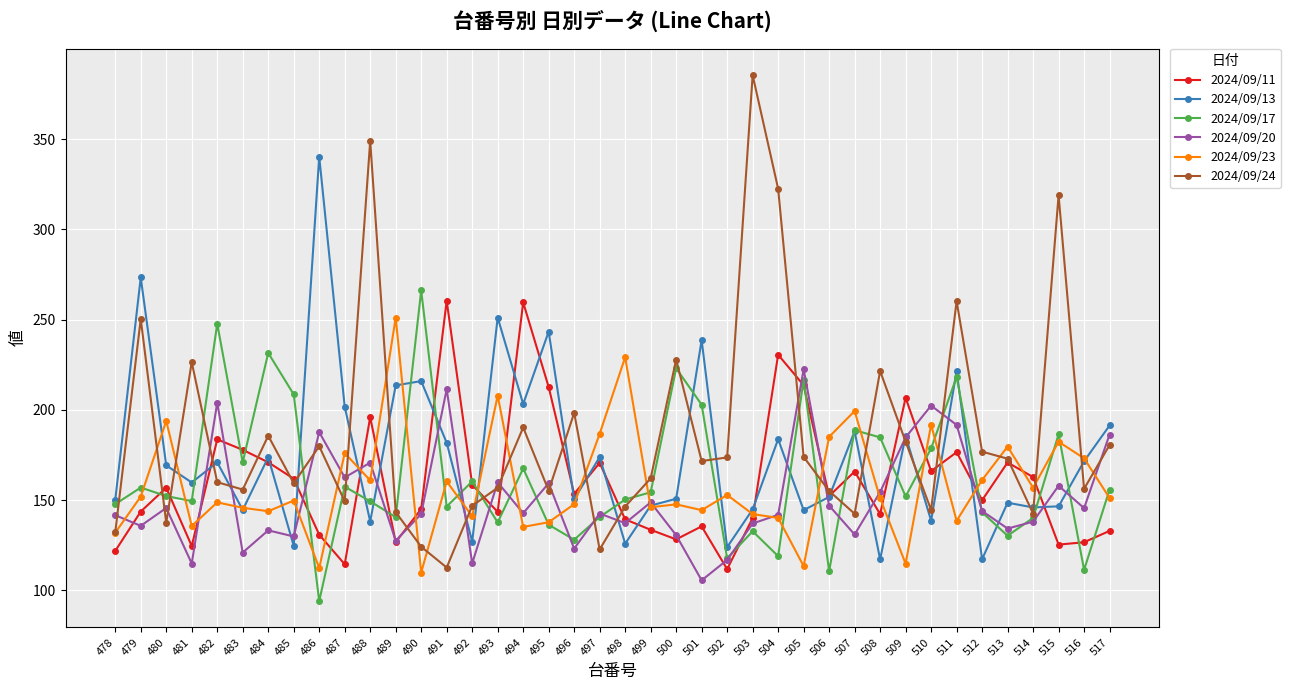

What is the difference between the second highest and minimum values in the 2024/09/20 series?

105.9